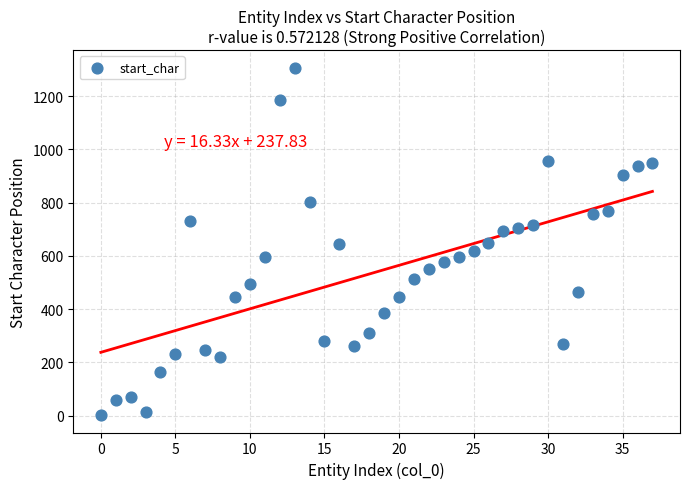

What is the range of Y values (max minus min)?

1305